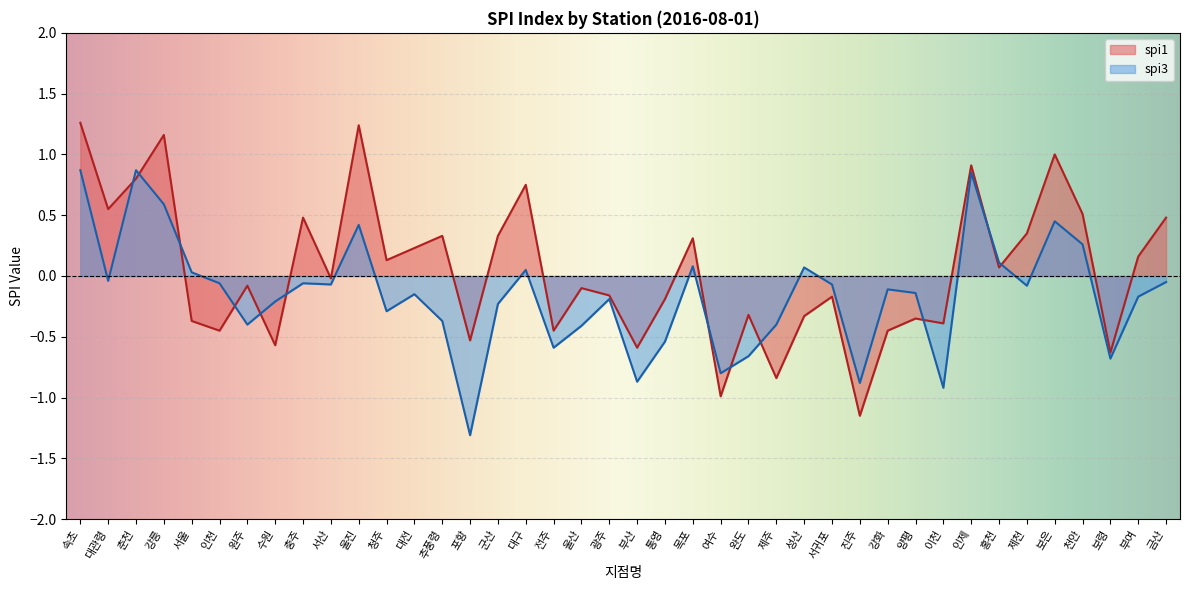

Between 서귀포 and 인천, which is larger?

서귀포